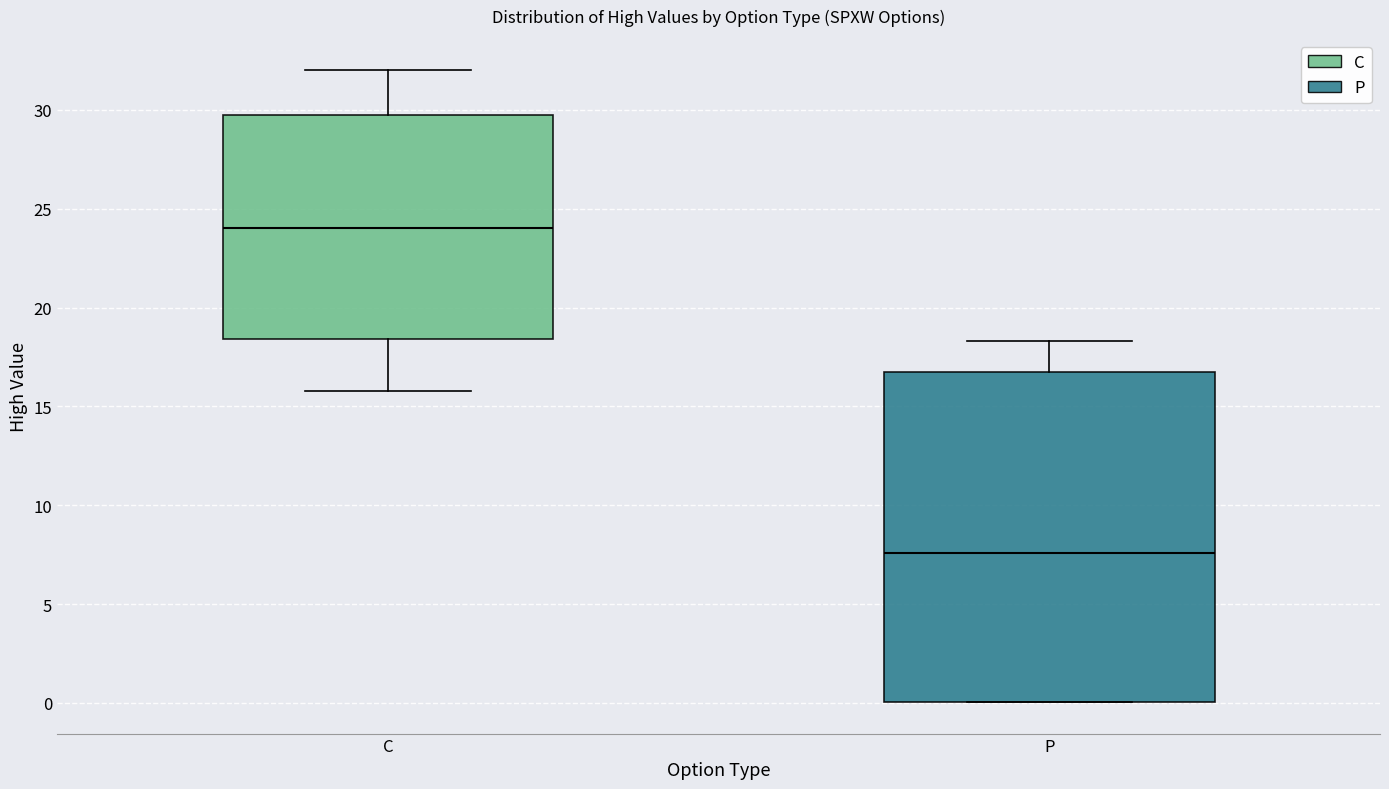

Reading left to right, transcribe this box plot: for each box, give where its median line is, the range the box spans, and where its two whiskers end, as read against the y-axis. The values are not printed on the chart, so give them approximately, as read against the axis.

C: median 24.0, box 18.5 to 30.0, whiskers 16.0 to 32.0
P: median 7.5, box 0.0 to 17.0, whiskers 0.0 to 18.5